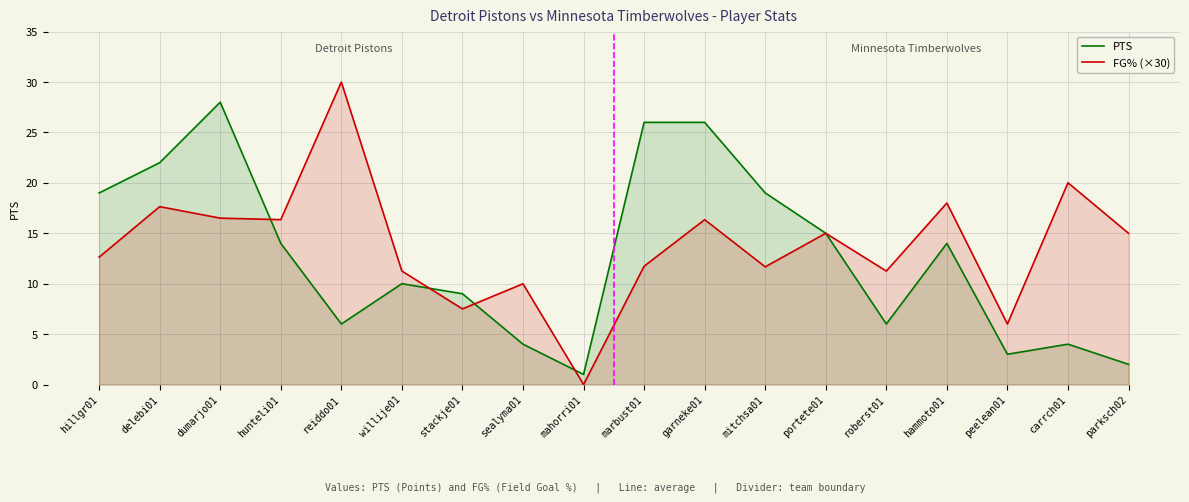

True or false: PTS has a value of 6.0 at roberst01.

True